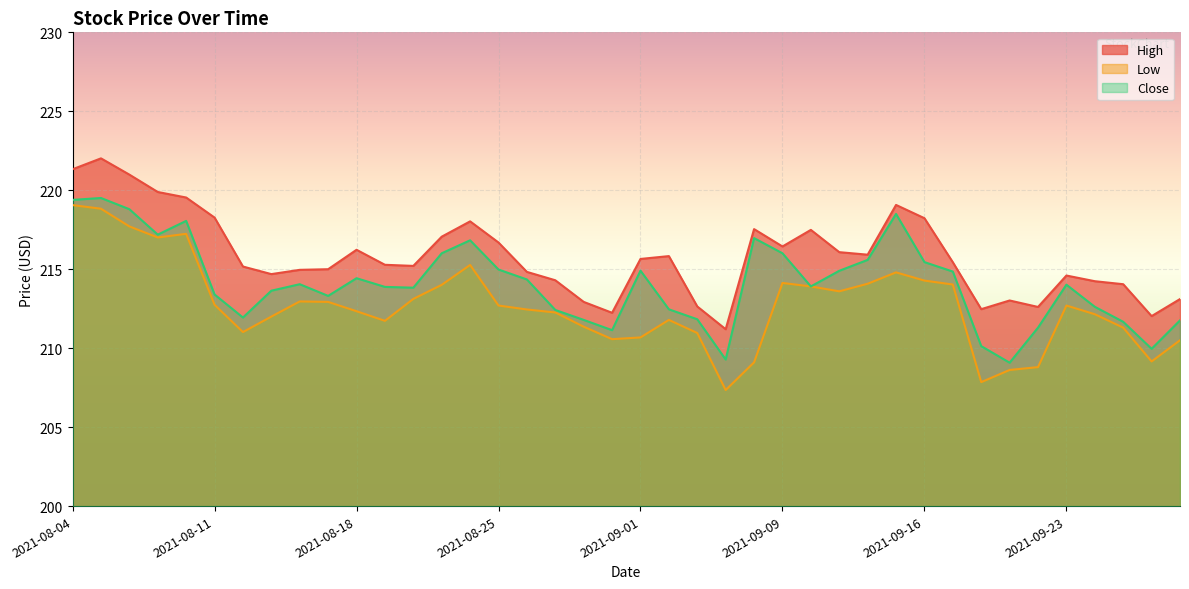

What is the label of the 40th point from the left?

2021-09-29